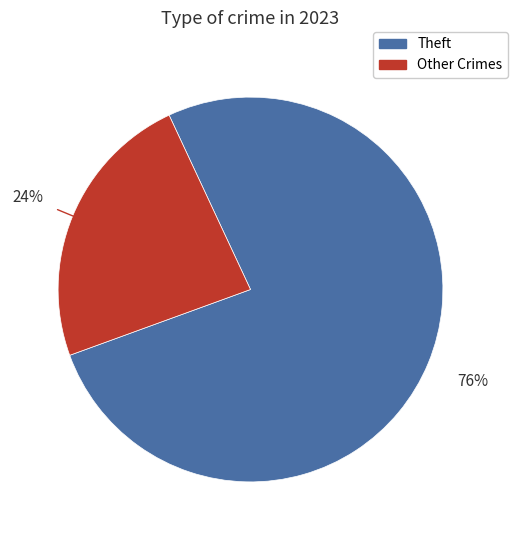

To the nearest percent, what is the average slice percentage?

50%